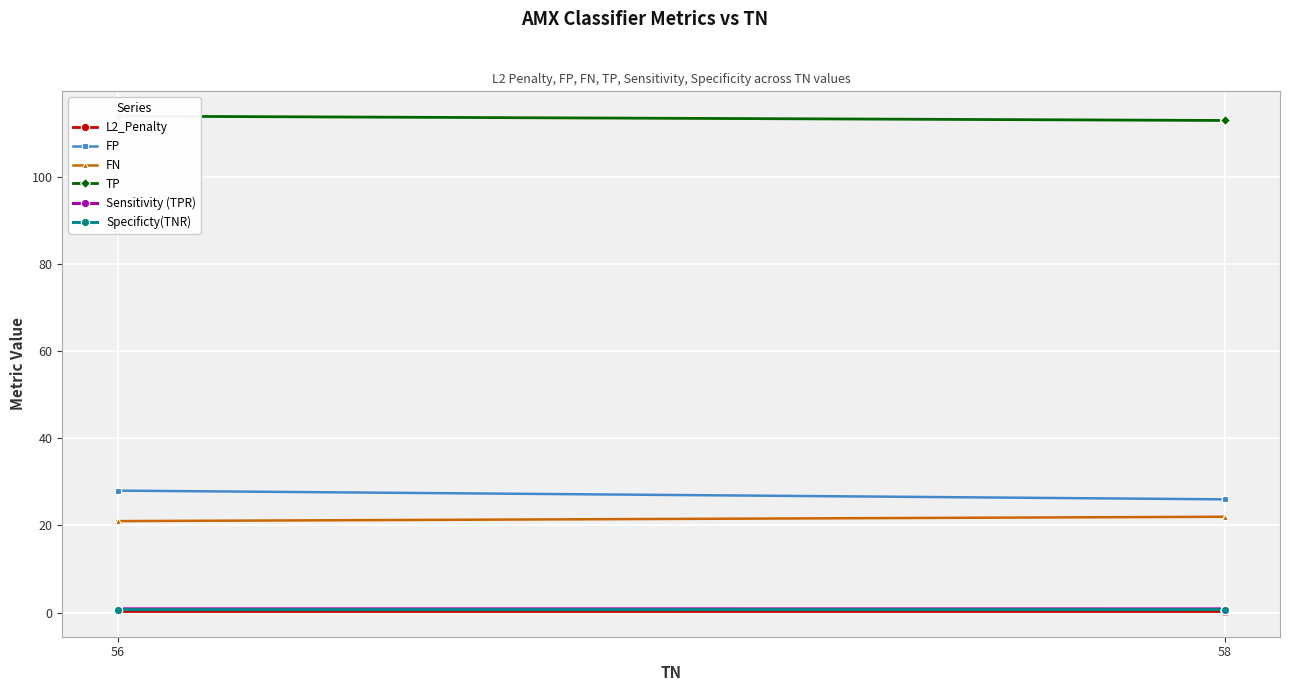

What is the sum of all TP values?

679.0